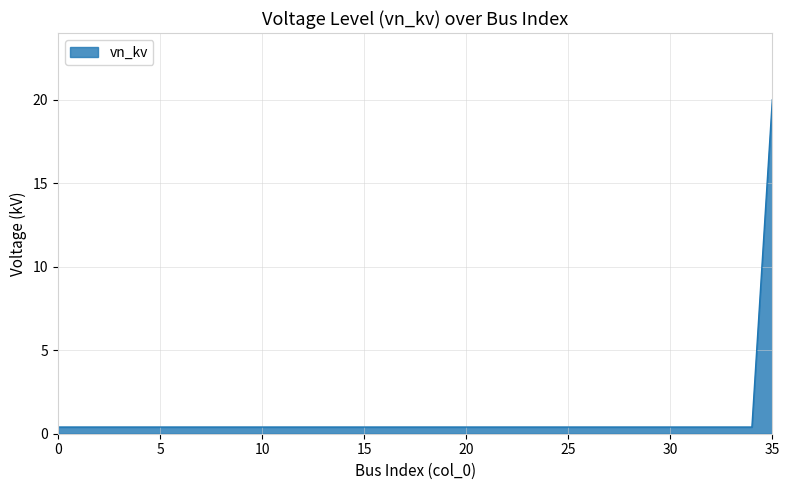

What is the maximum value shown in the chart?

20.0